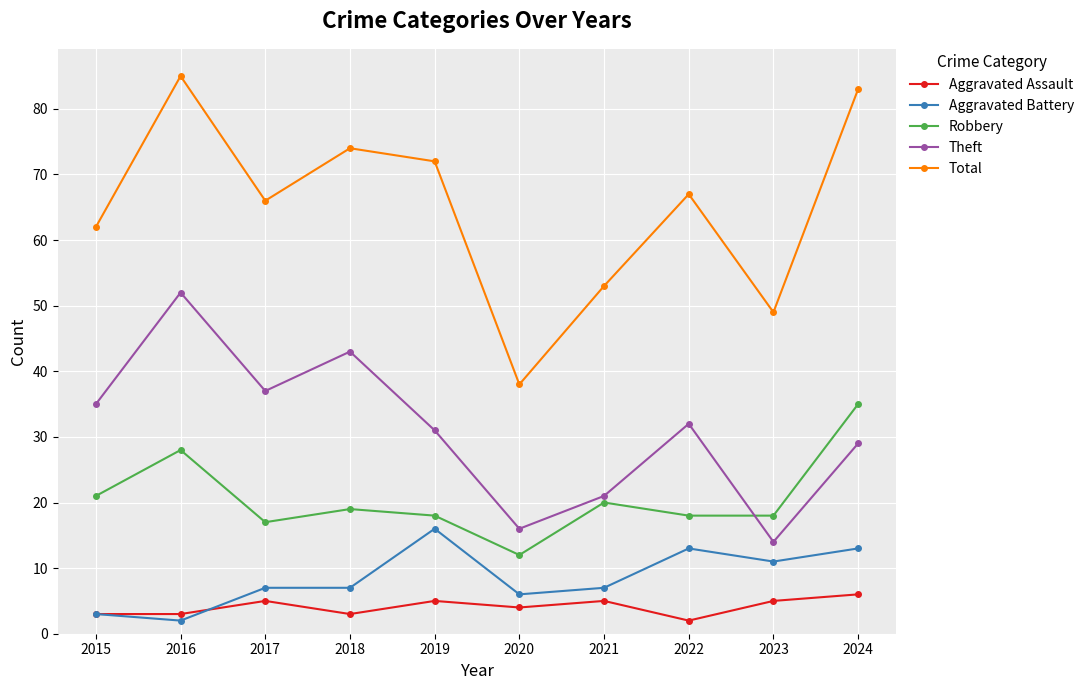

Reading left to right, extract all data points from this chart.

Aggravated Assault: 3	3	5	3	5	4	5	2	5	6
Aggravated Battery: 3	2	7	7	16	6	7	13	11	13
Robbery: 21	28	17	19	18	12	20	18	18	35
Theft: 35	52	37	43	31	16	21	32	14	29
Total: 62	85	66	74	72	38	53	67	49	83